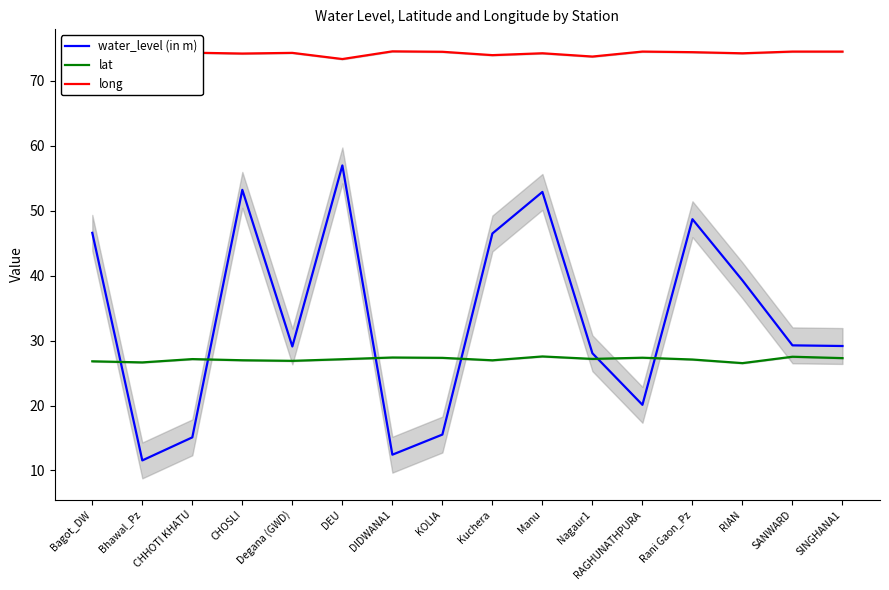

What is the difference between the water_level (in m) values at Manu and RAGHUNATHPURA?

32.8